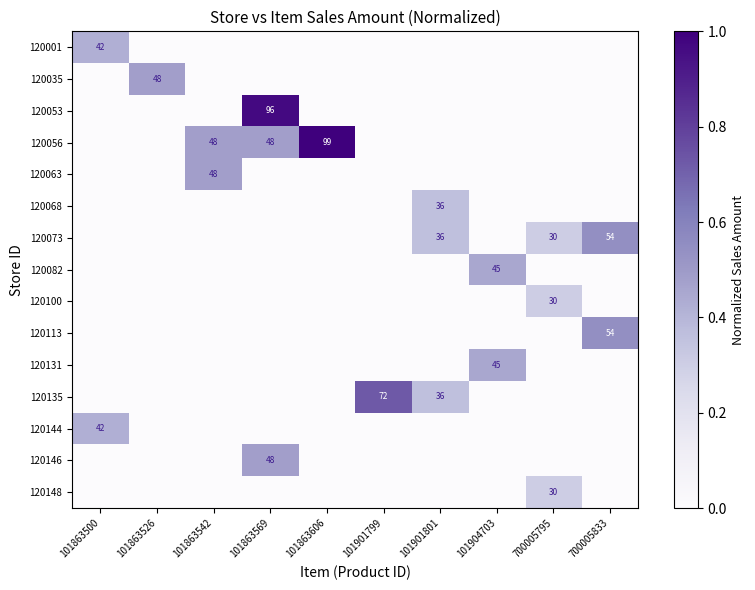

Is it true that 120073 equals 9 at 101901801?

False